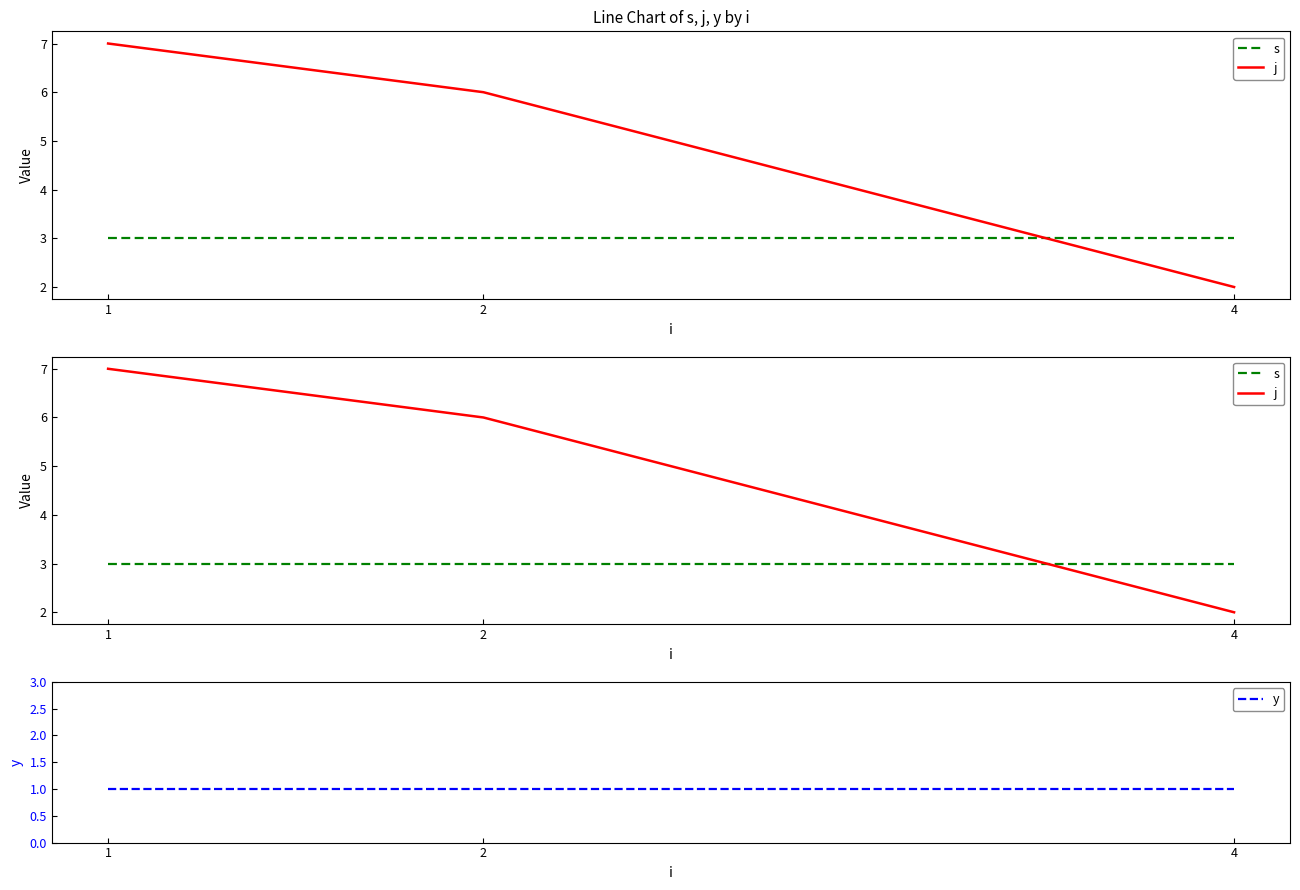

Is the value of s at 4 greater than the value of j at 2?

No